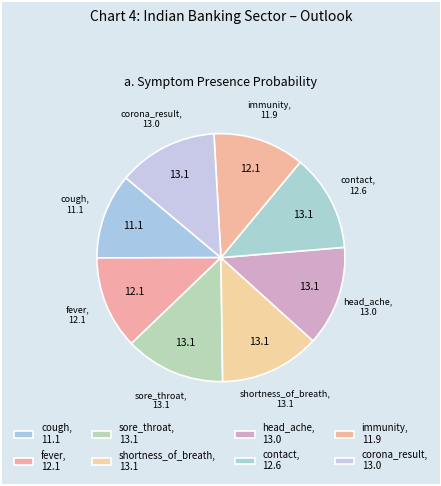

Count the number of slices in the pie.

8